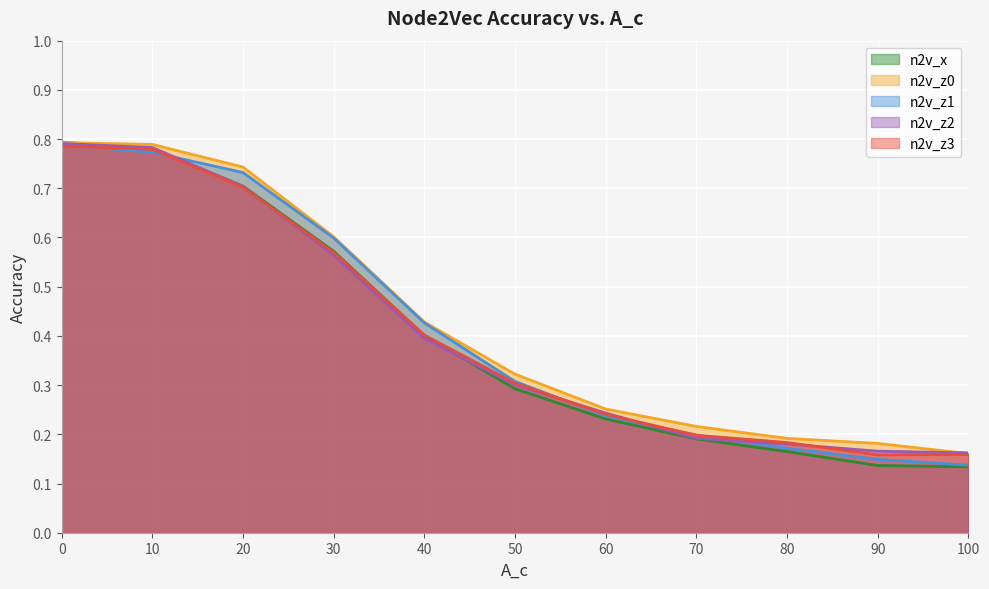

How many times do n2v_z1 and n2v_z2 cross each other?

4